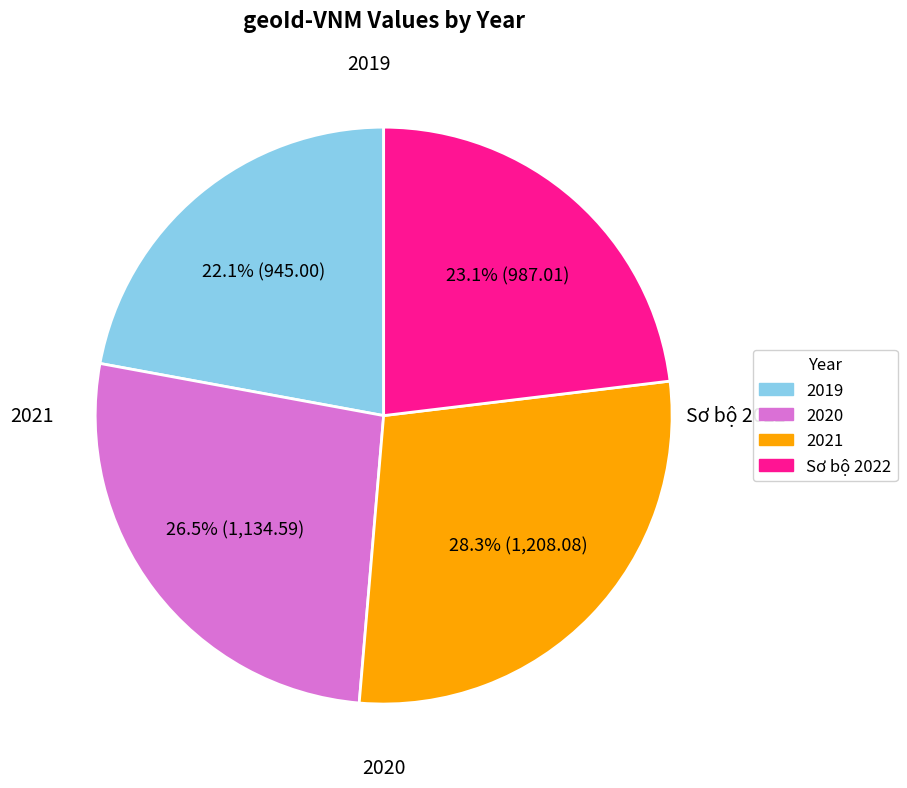

Is there any slice that represents more than half of the pie?

No